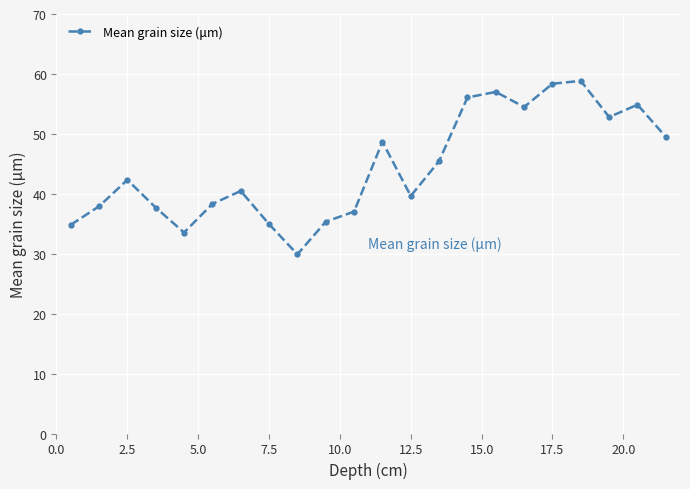

What is the value of the 22nd point from the left?

49.5